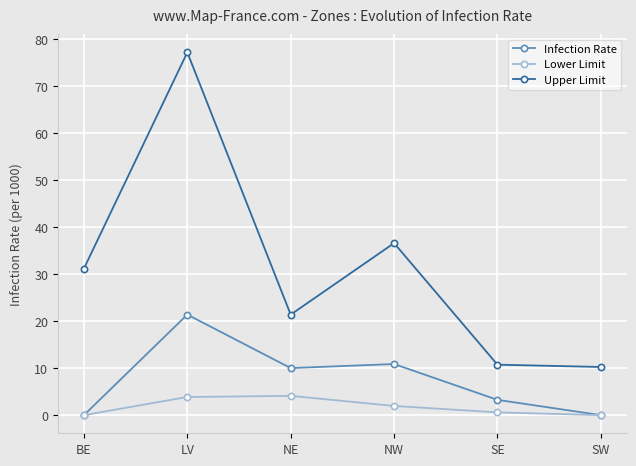

Which series has the largest range (max minus min)?

Upper Limit